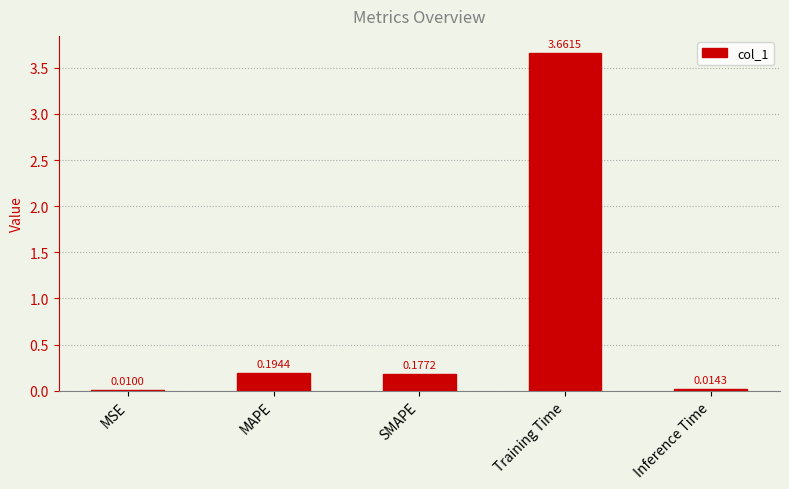

Between MSE and MAPE, which is larger?

MAPE